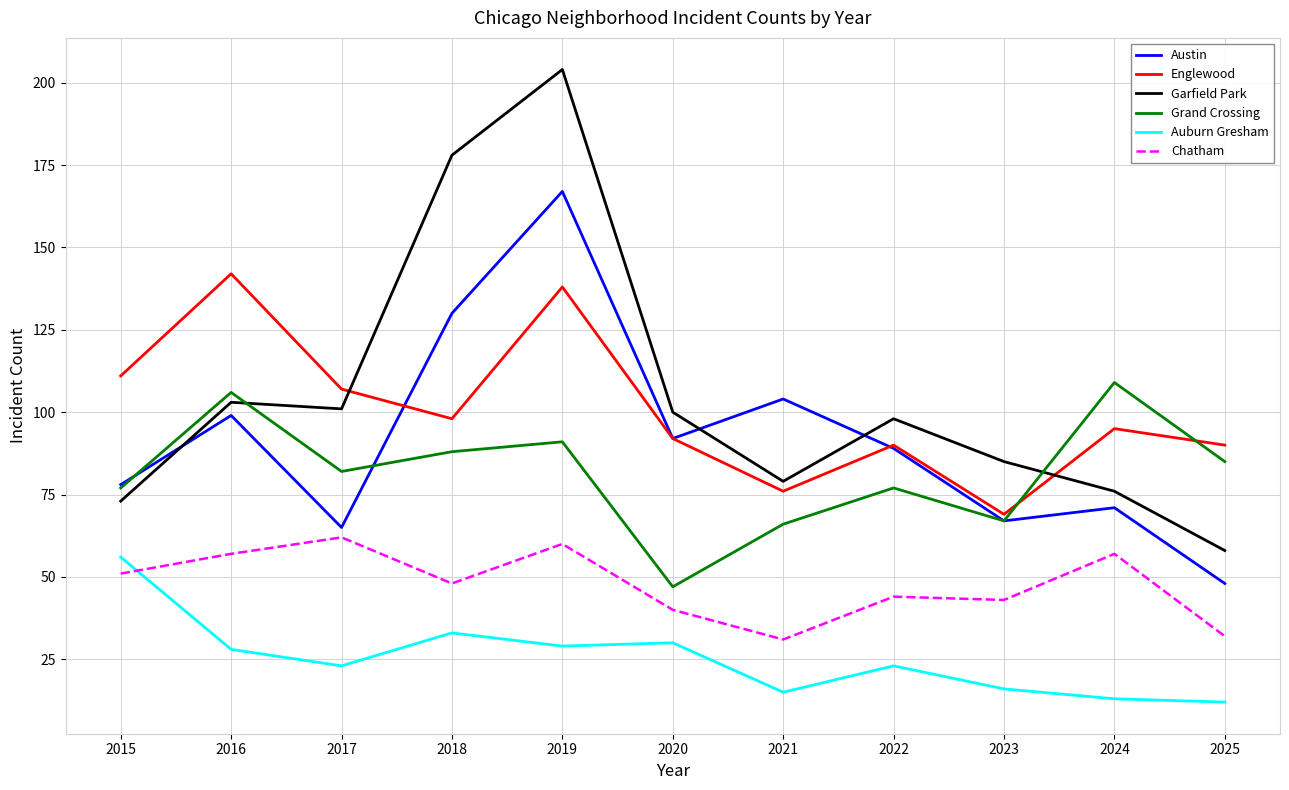

Where does the Grand Crossing series first go above 82?

2016